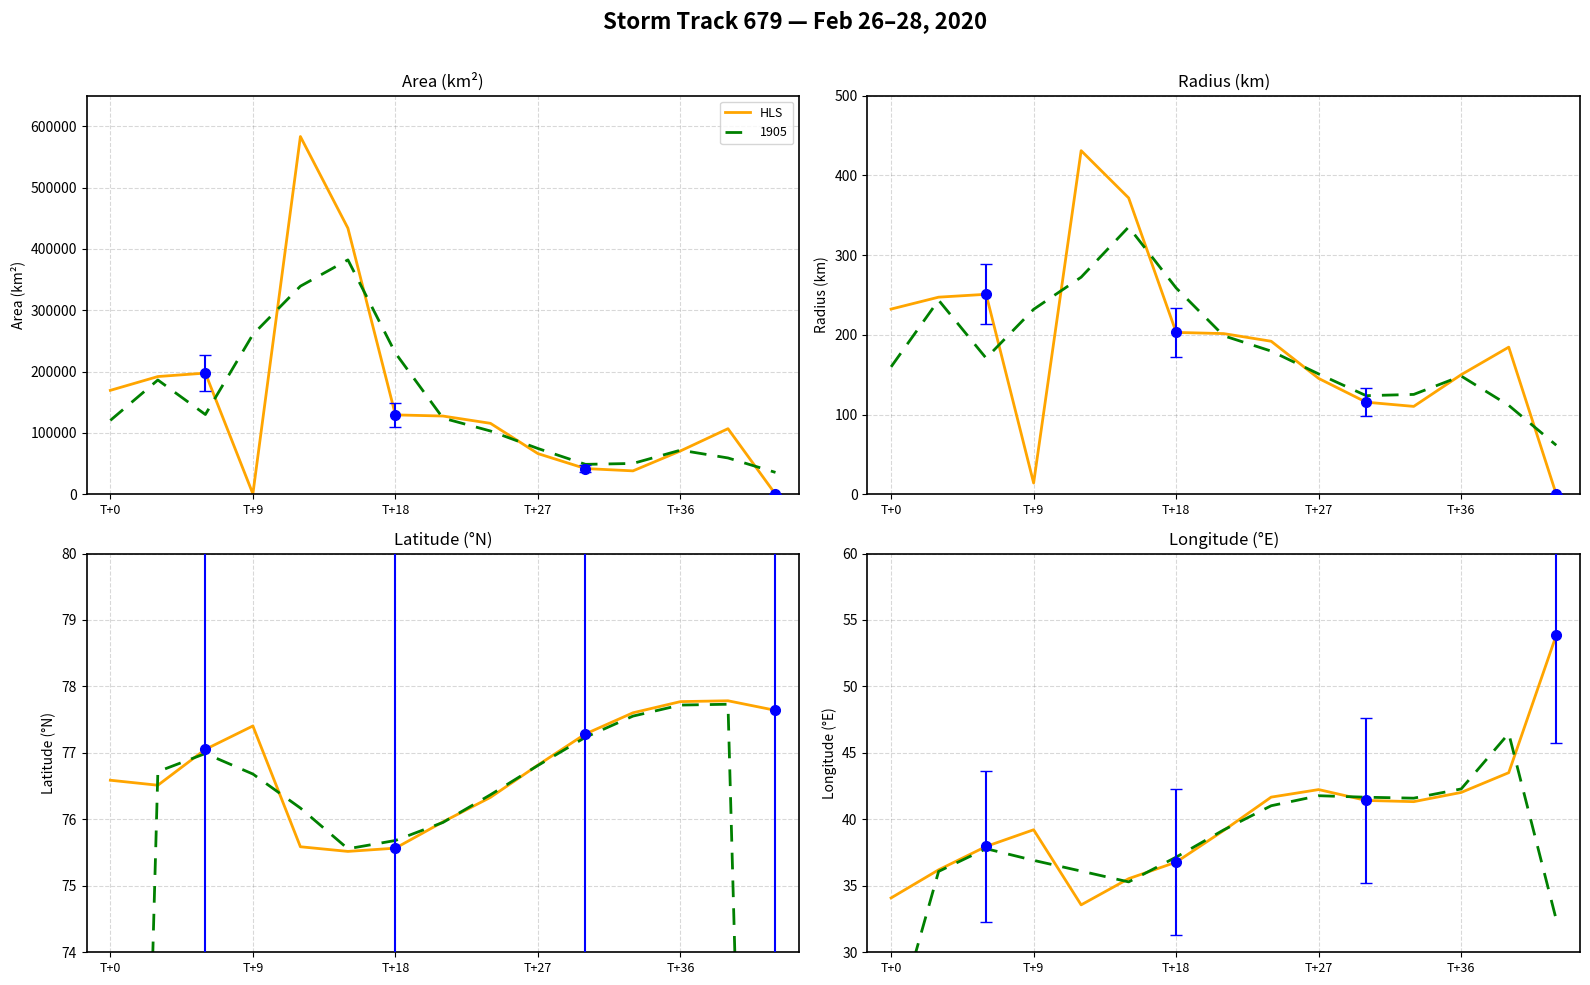

Which category has the highest value across all series?

14